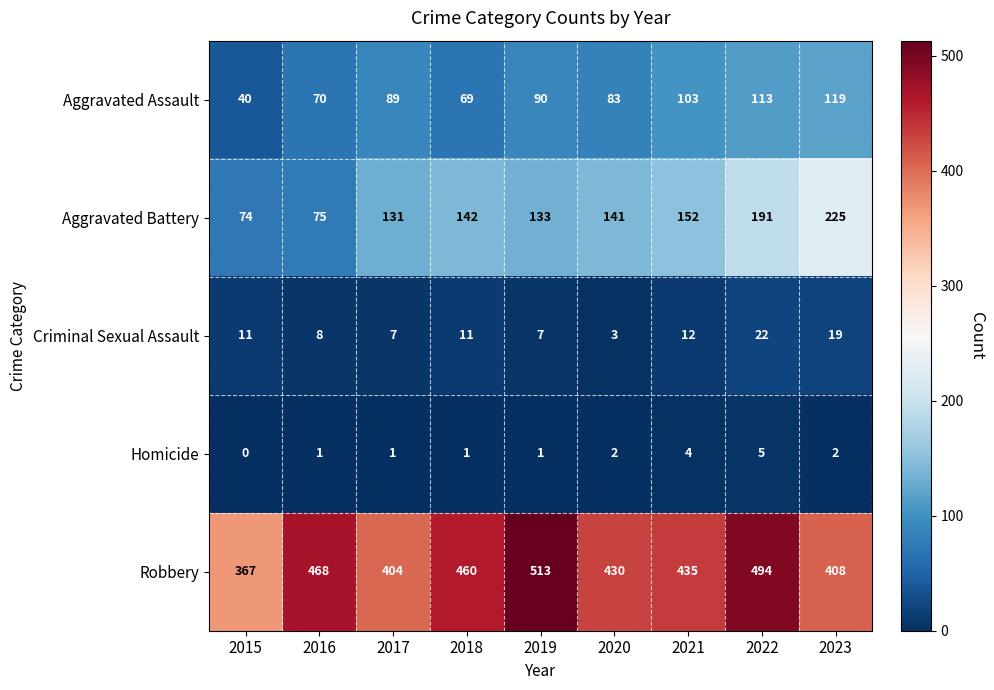

Count the number of data series in this chart.

5